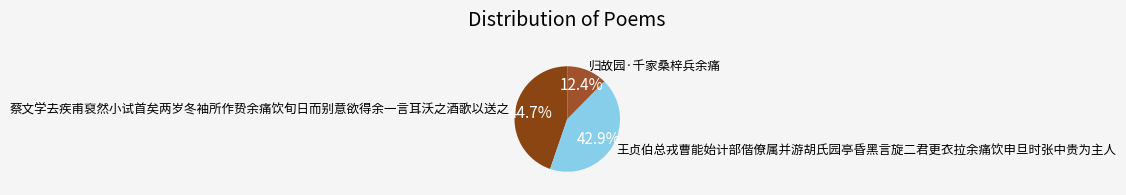

Is 王贞伯总戎曹能始计部偕僚属并游胡氏园亭昏黑言旋二君更衣拉余痛饮申旦时张中贵为主人 the majority of the pie?

No